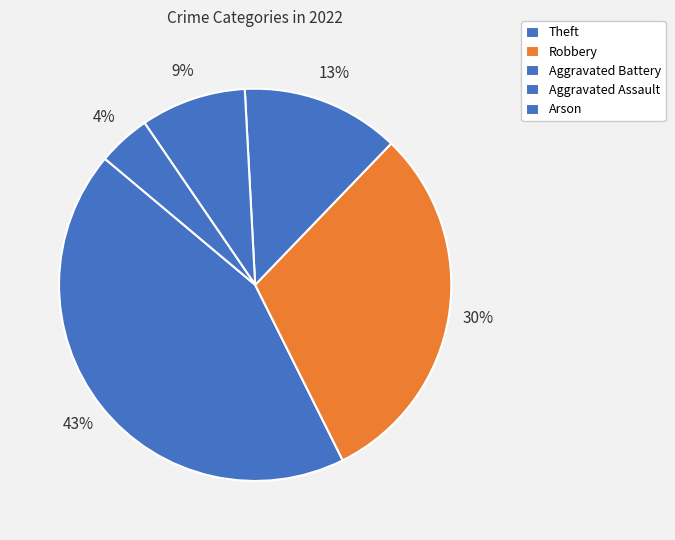

What percentage is NOT represented by Aggravated Assault?

91.3%